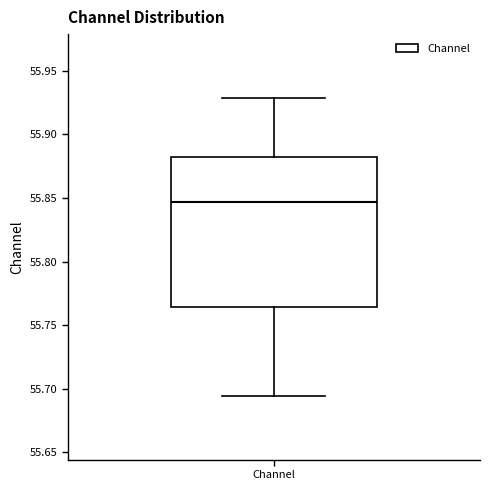

Transcribe this box plot: give where the median line is, the range the box spans, and where the two whiskers end, as read against the y-axis. The values are not printed on the chart, so give them approximately, as read against the axis.

median 55.845, box 55.765 to 55.880, whiskers 55.695 to 55.930